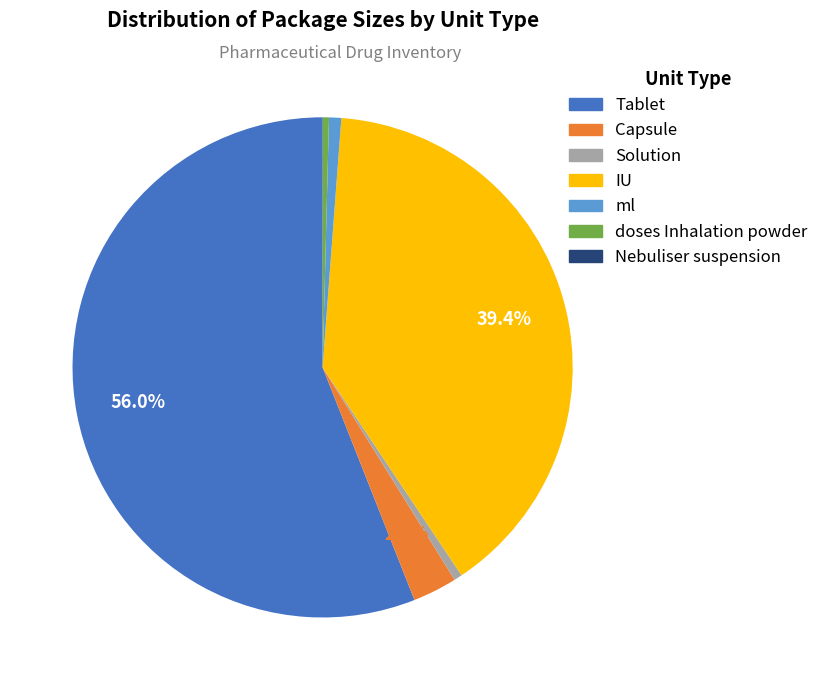

Is the sum of Capsule and ml greater than half?

No